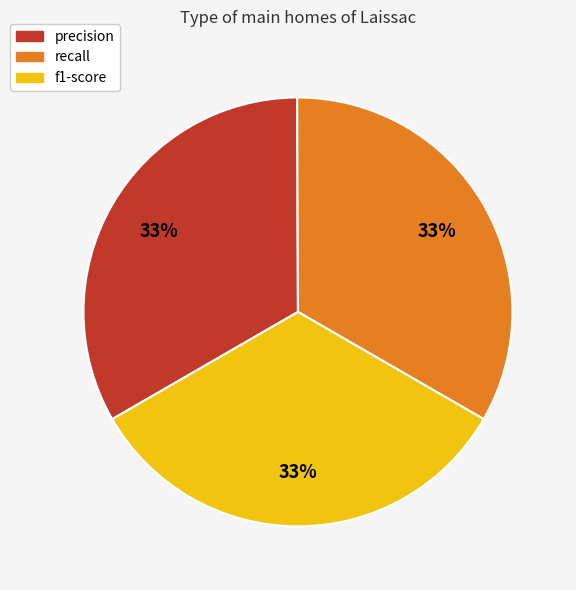

Does any single category account for the majority?

No